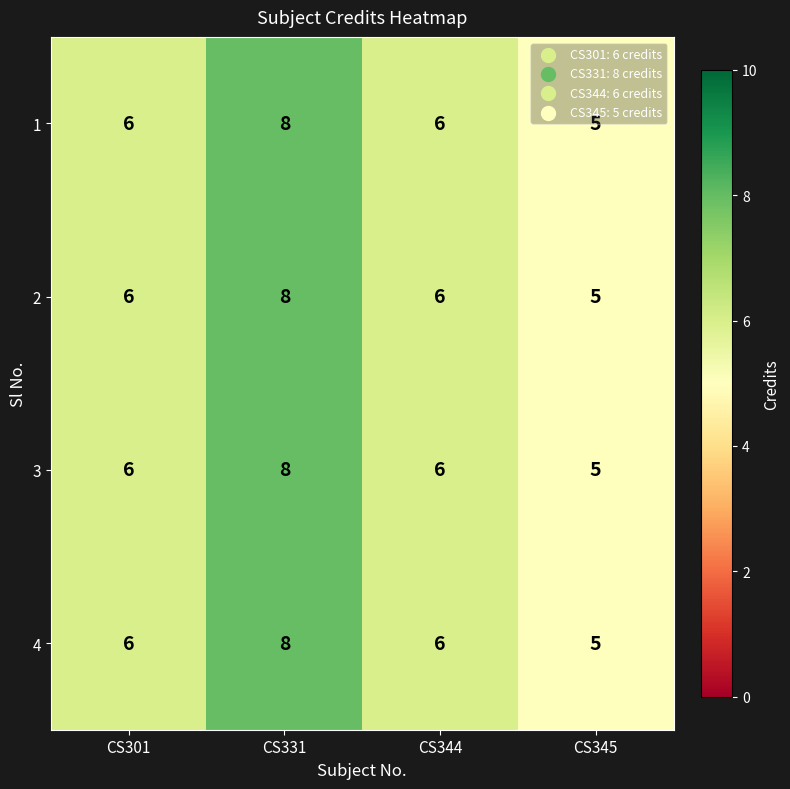

Count the 4 values in the range 6 to 8.

3